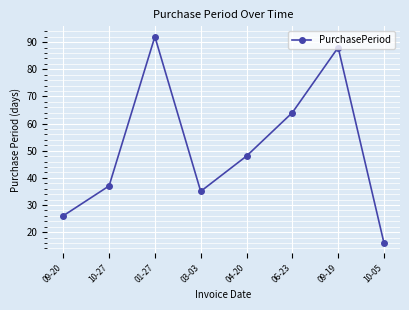

How many interior local peaks (higher than both neighbors) does the data have?

2